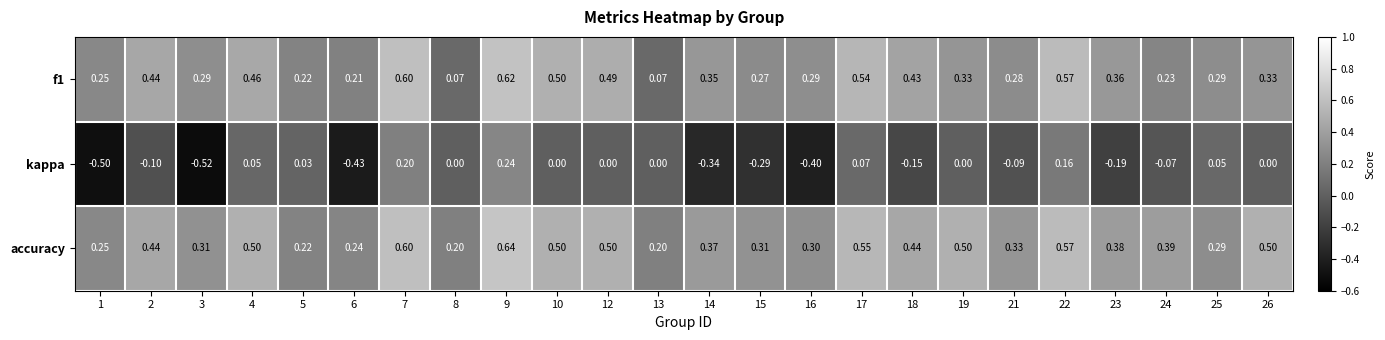

Which series has the largest range (max minus min)?

kappa